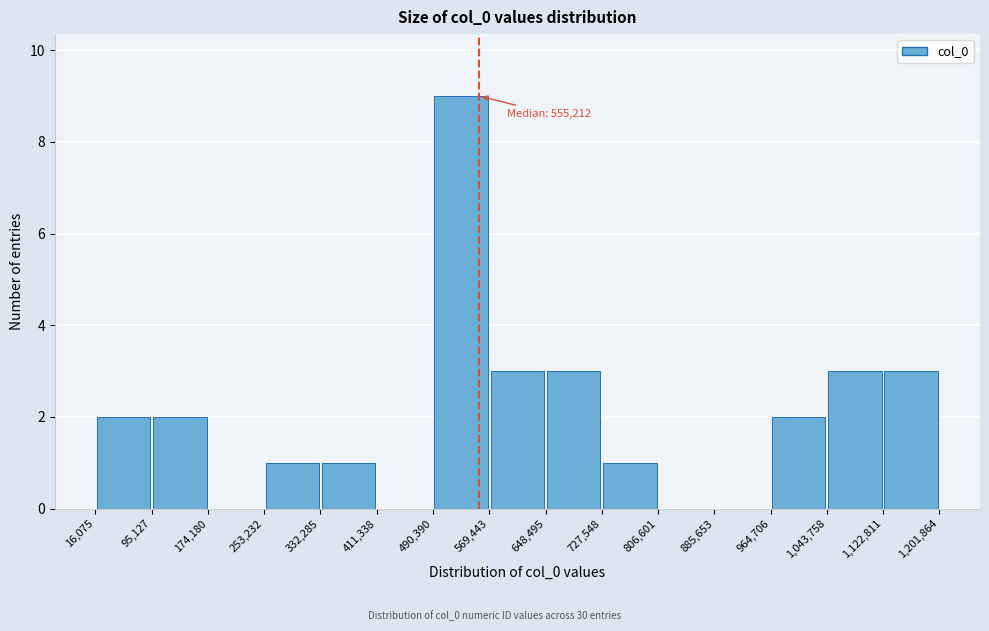

Which range on the x-axis has the tallest bar?

490,390 to 569,443